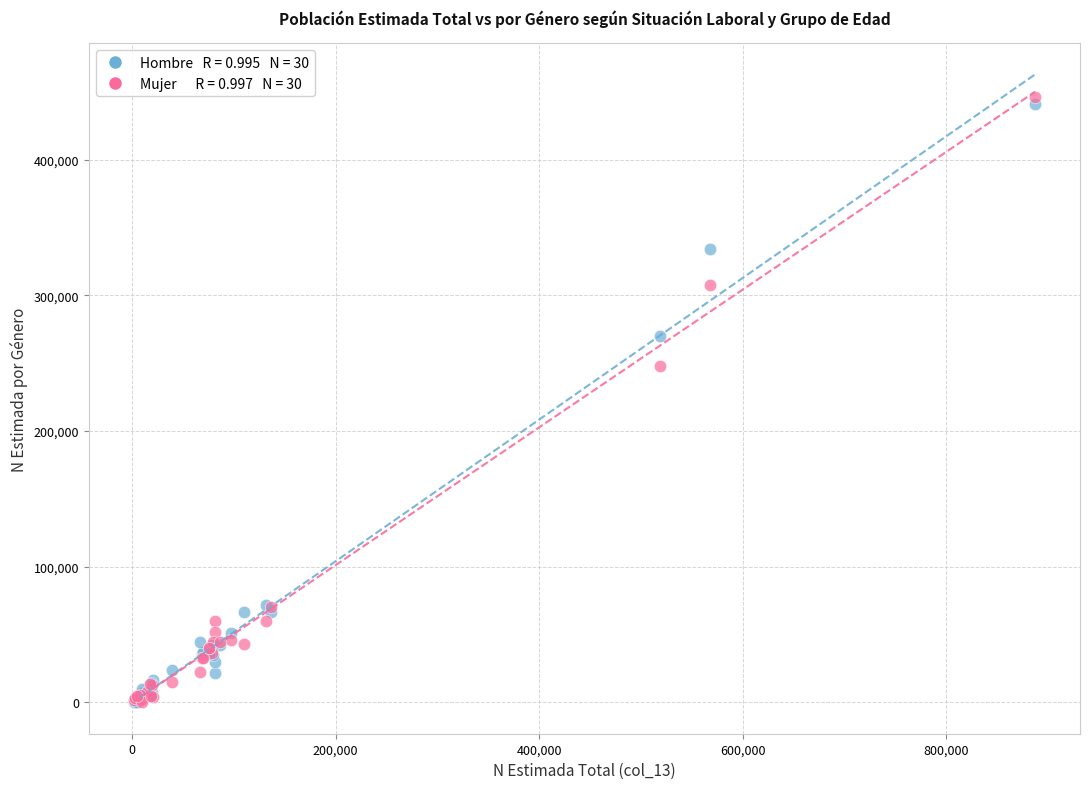

Across all series, what Y value is closest to 223316?

248203